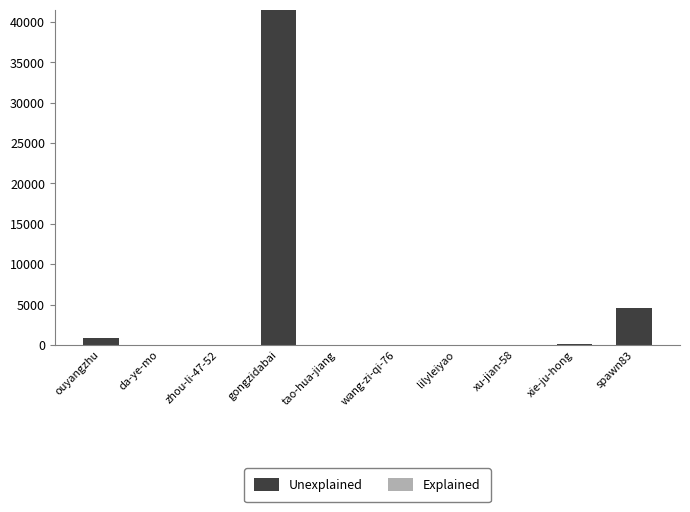

Where is the data nearest to the value 20757?

spawn83